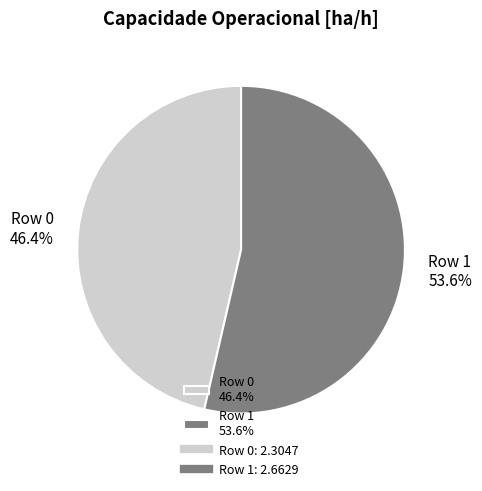

Rank the categories by value from highest to lowest.

Row 1, Row 0